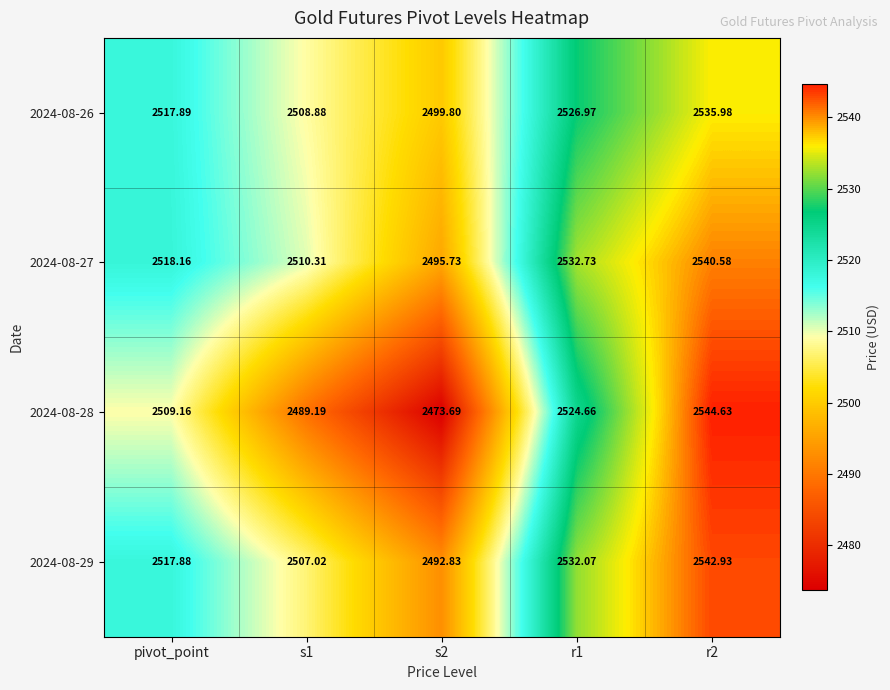

At which category is the sum across all series the highest?

r2